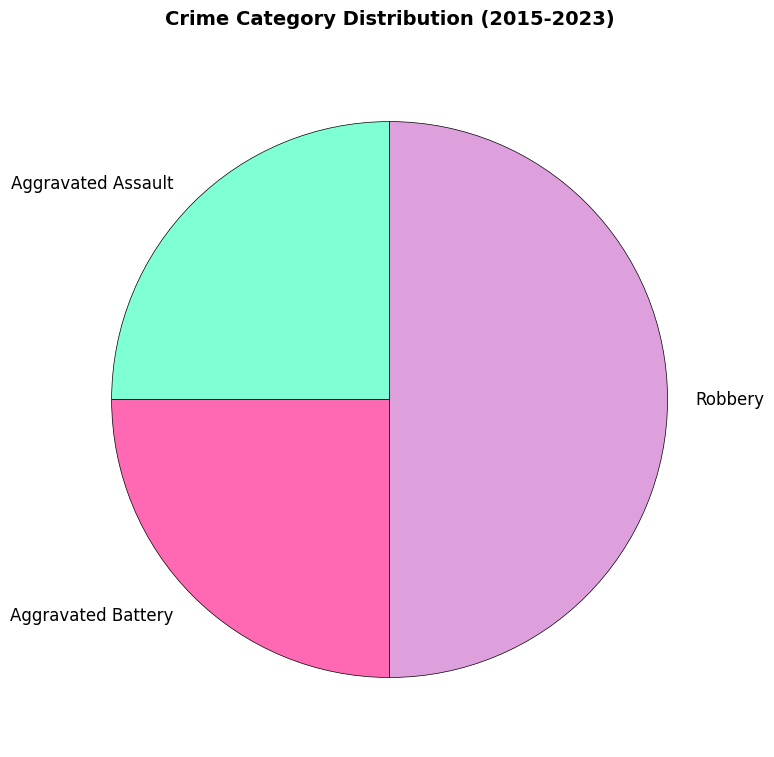

True or false: Aggravated Assault accounts for 25% of the total.

True